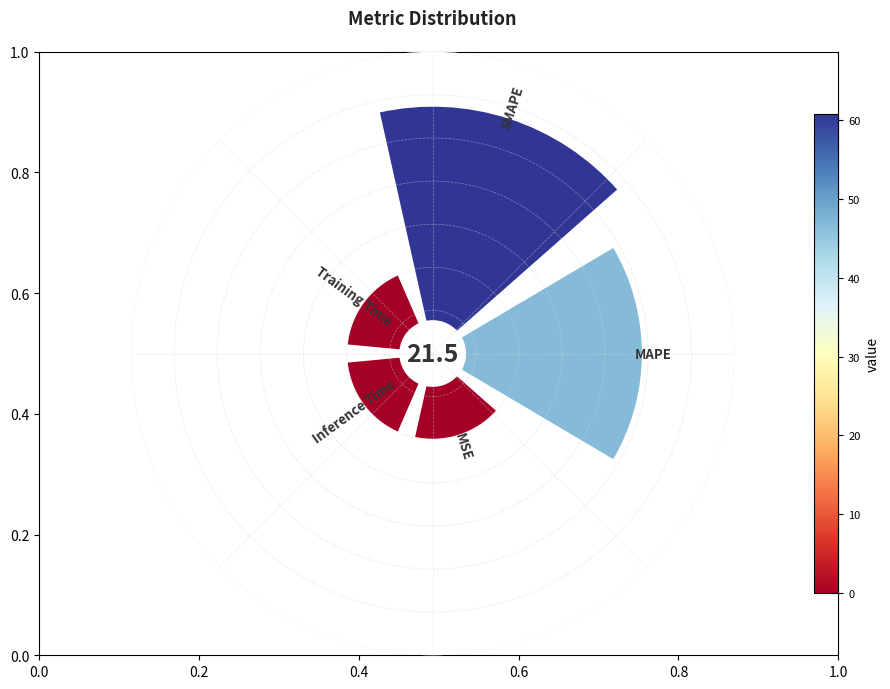

What is the largest slice in the pie chart?

SMAPE